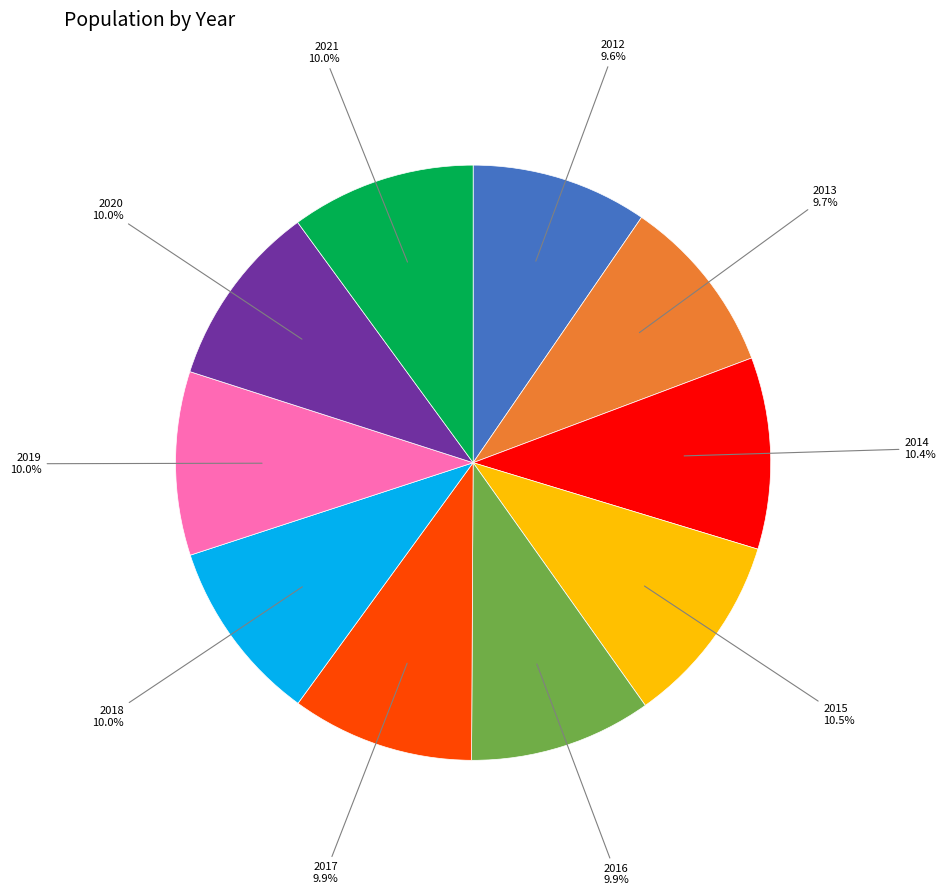

Combined, do 2021 and 2013 account for over 50%?

No